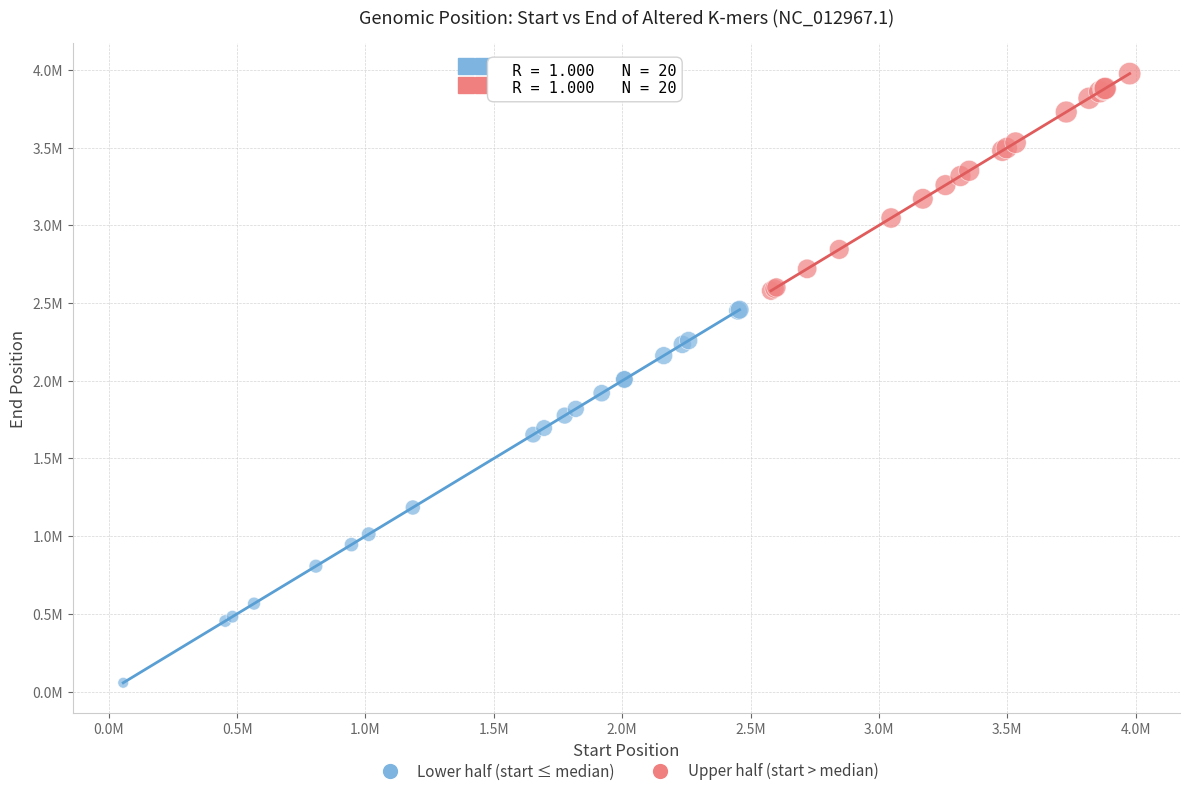

What are all the series names shown in the legend?

Lower half (start ≤ median), Upper half (start > median)